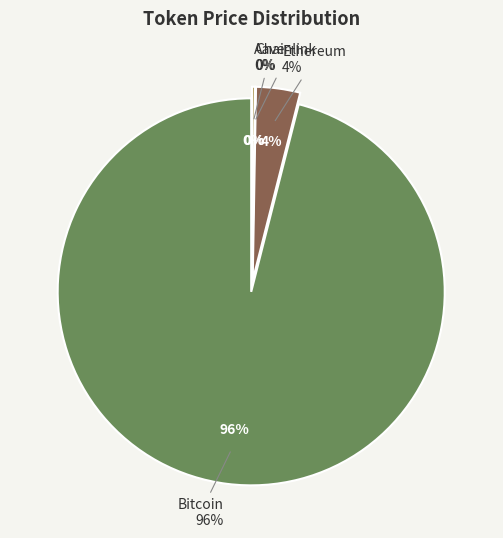

What percentage do Aave and Bitcoin together represent?

96.3%